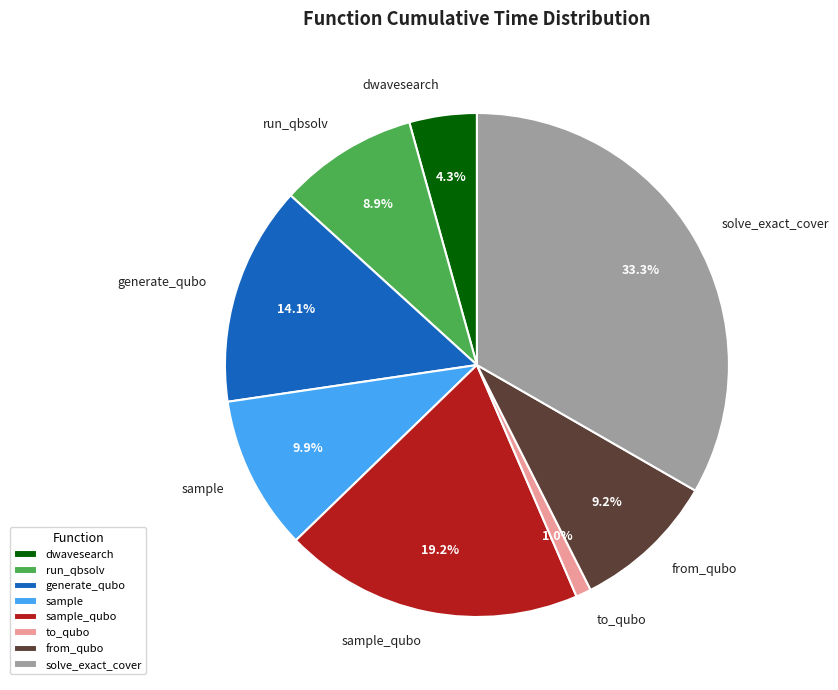

What is the largest slice in the pie chart?

solve_exact_cover